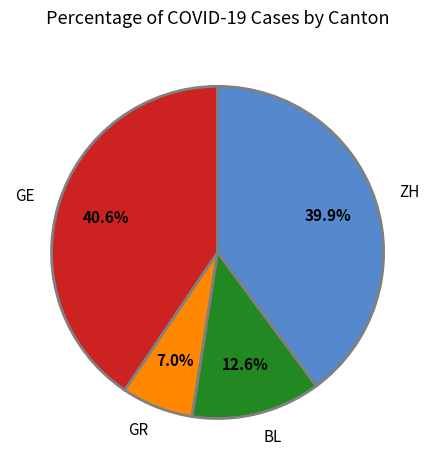

What is the ratio of the value at ZH to the value at BL?

3.2